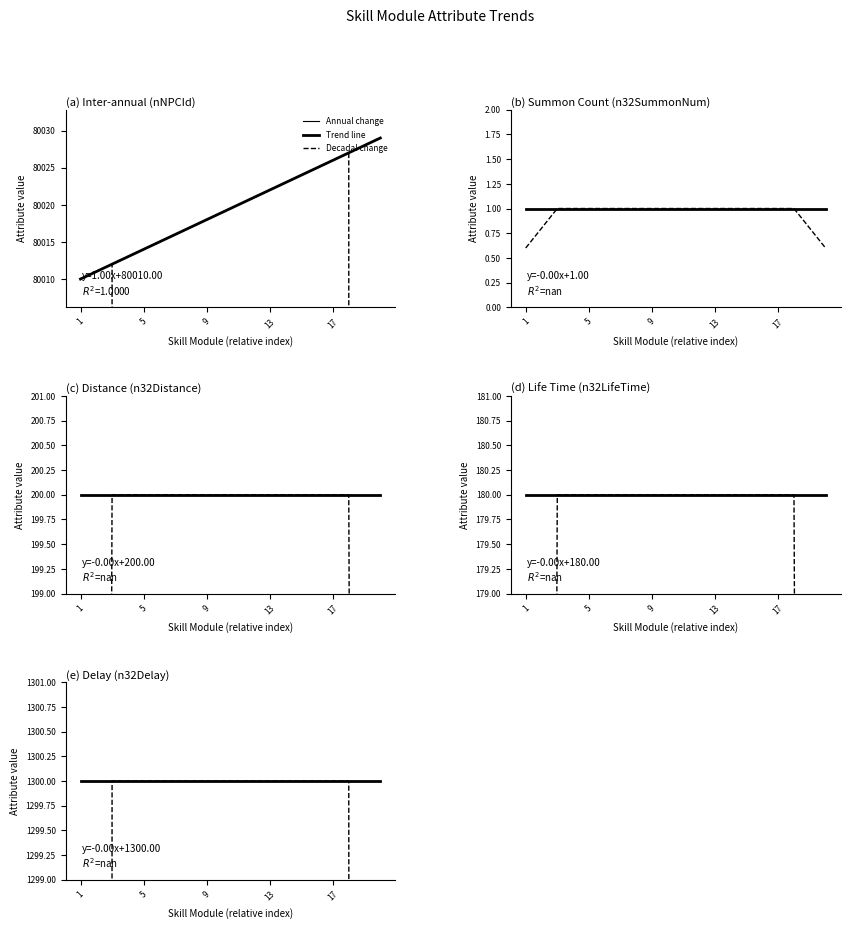

How many series are shown in this chart?

3